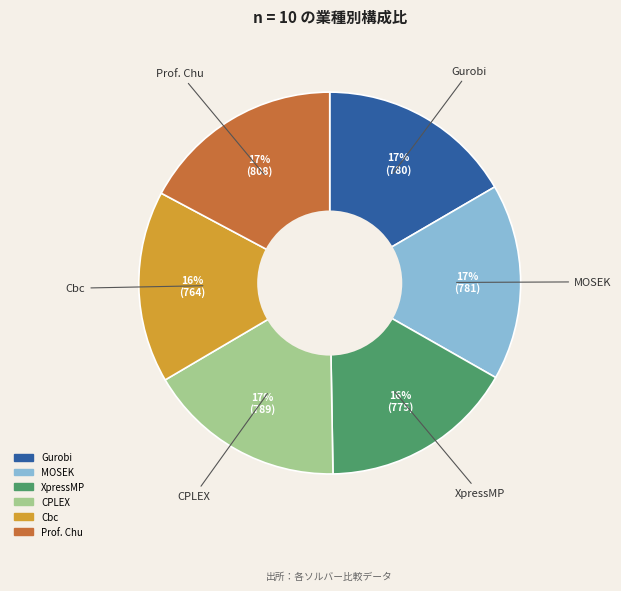

Approximately how many times larger is the value at Gurobi compared to Prof. Chu?

1.0